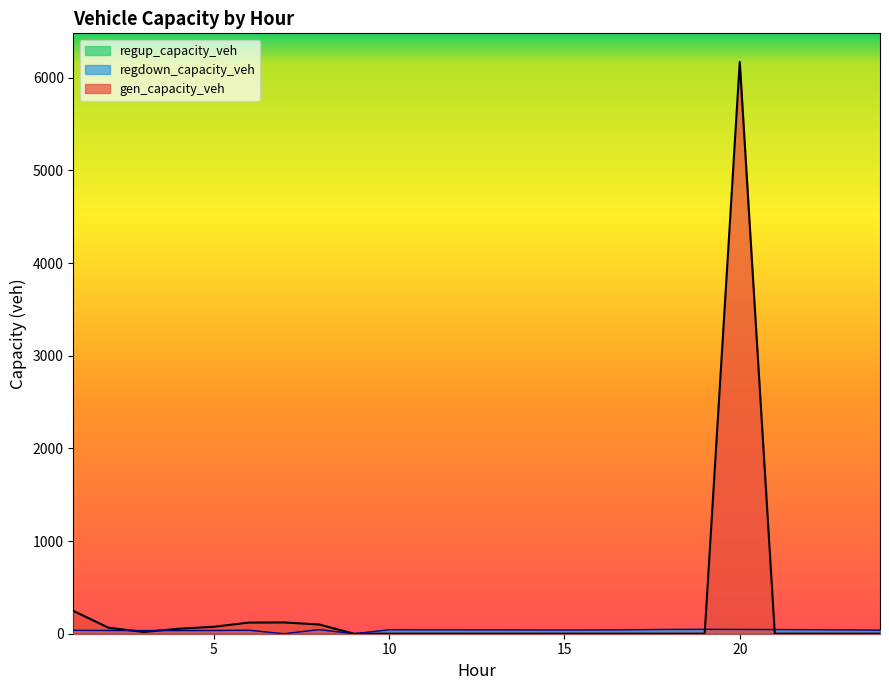

Which series has the widest spread of values?

gen_capacity_veh